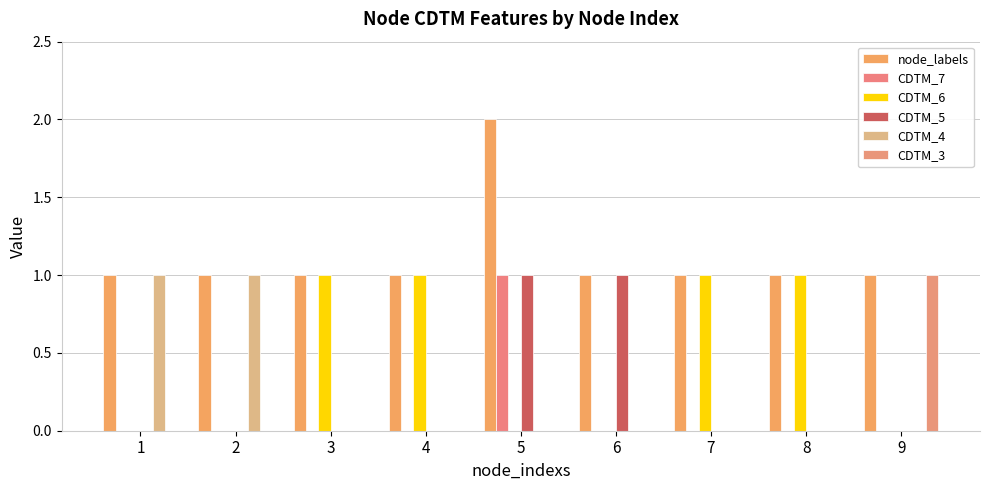

What is the value of the CDTM_3 bar at the 9th from the left?

1